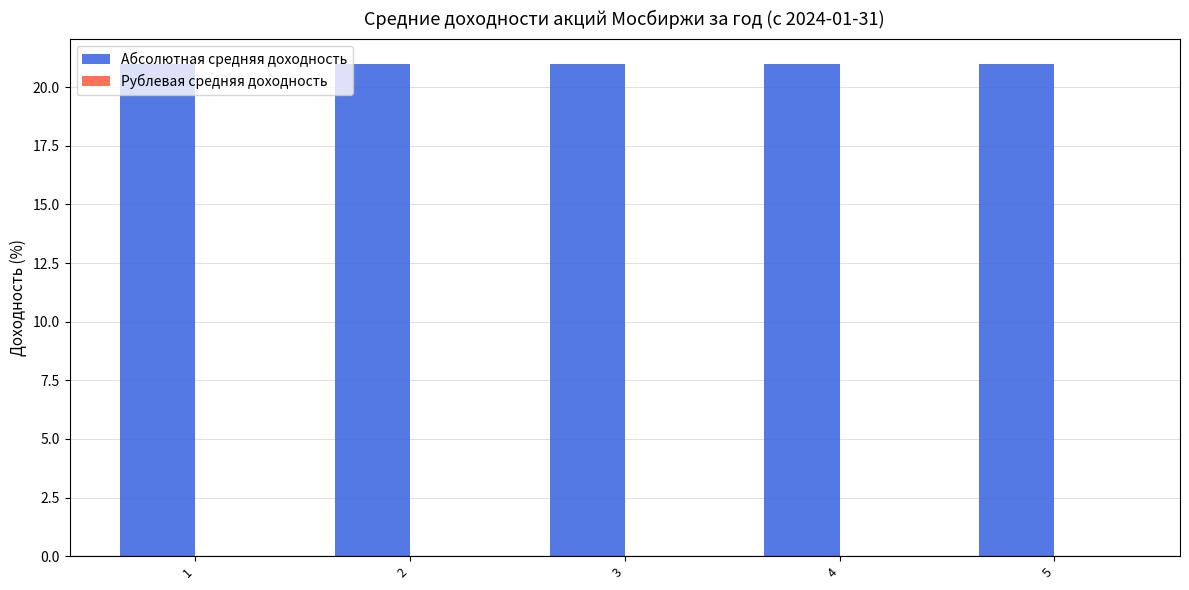

Between 1 and 4, which is larger?

1